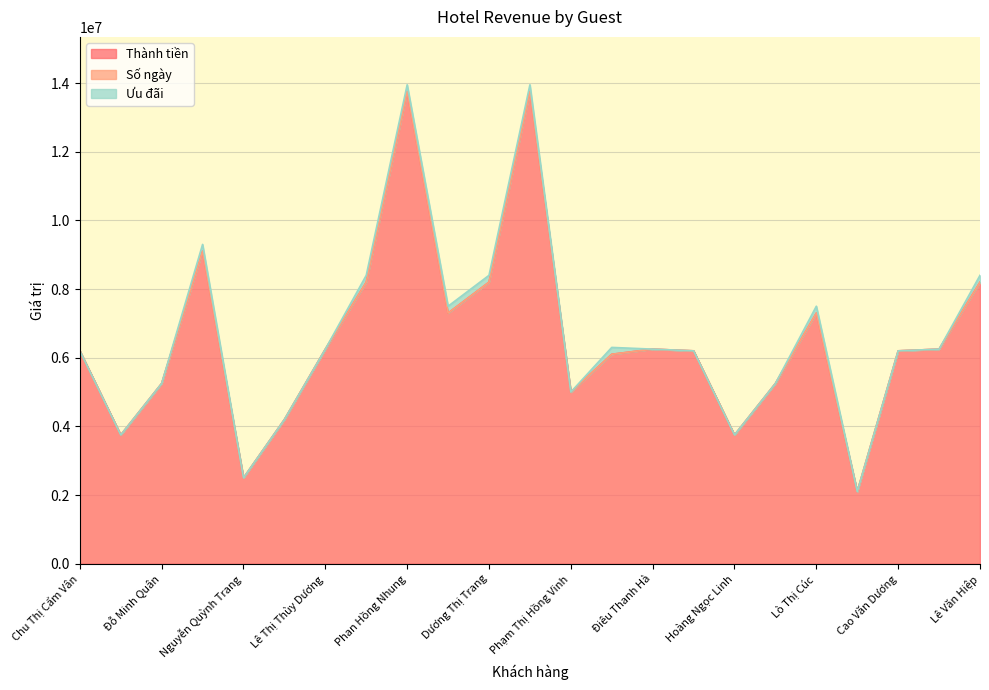

Between Đỗ Thị Mỹ Hoa and Hoàng Ngọc Linh, which series saw the biggest shift?

Thành tiền